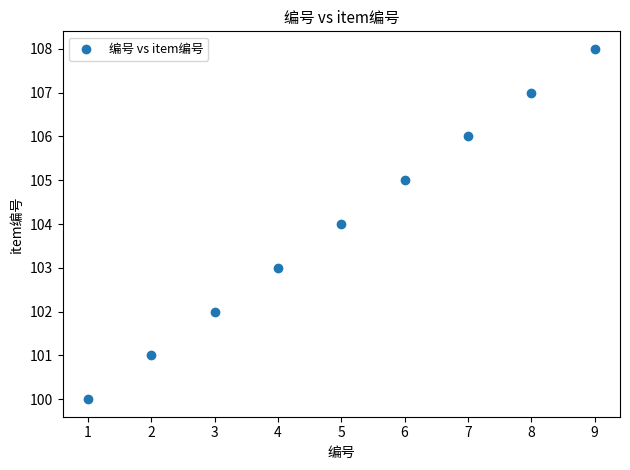

What is the range of Y values (max minus min)?

8